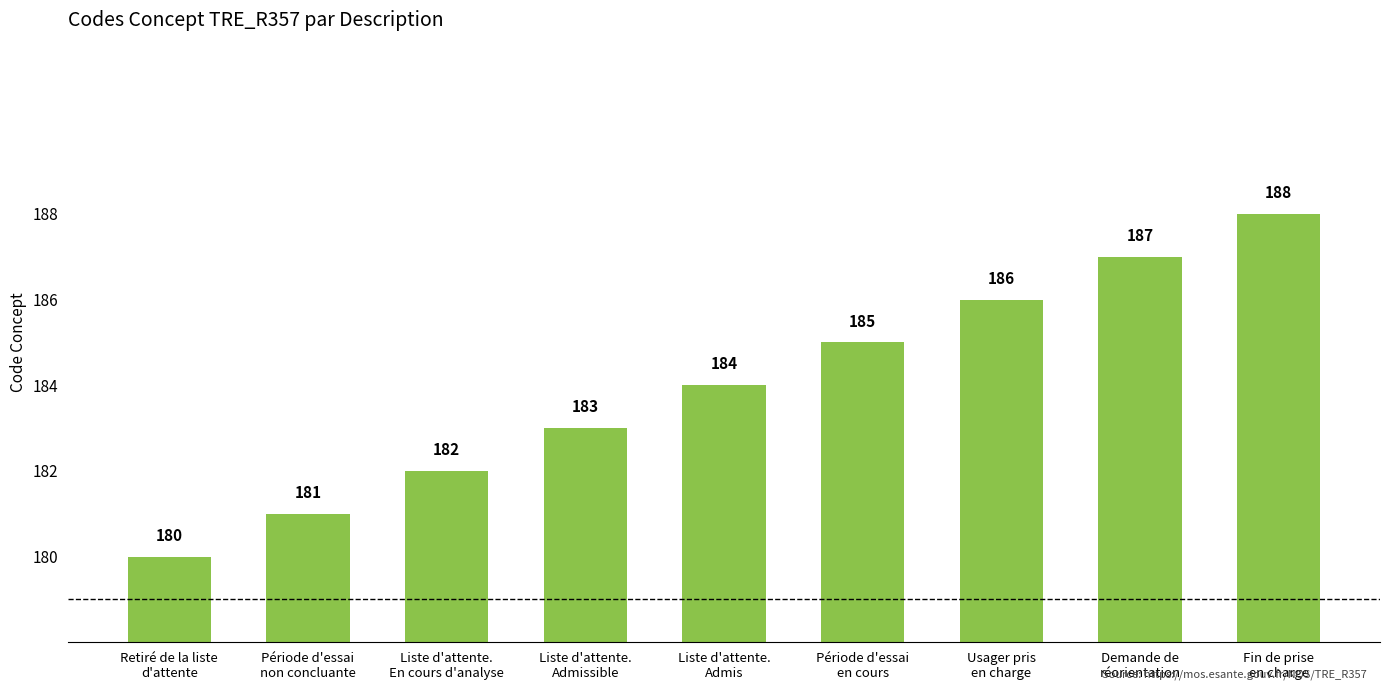

What is the value of the 9th bar from the left?

188